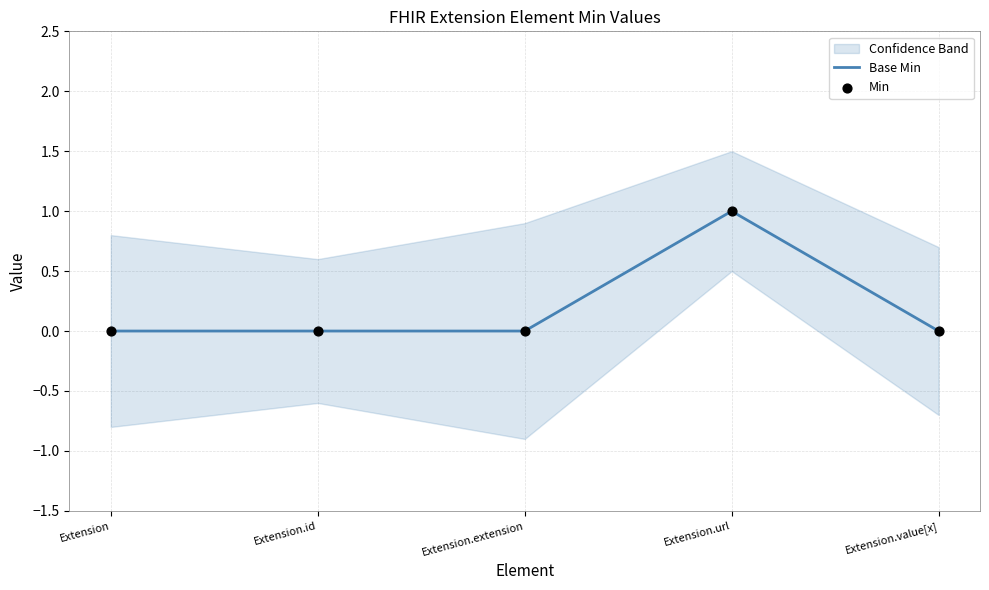

Which series contains the lowest Y value?

Base Min